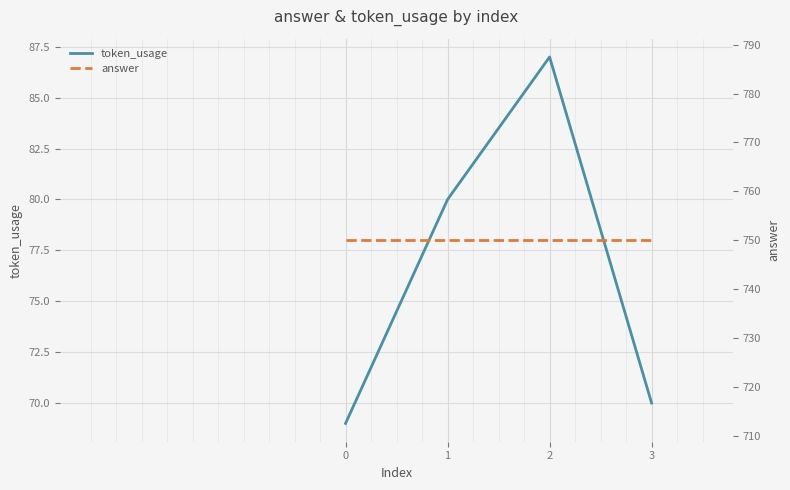

What is the value of the answer point at the 2nd from the left?

750